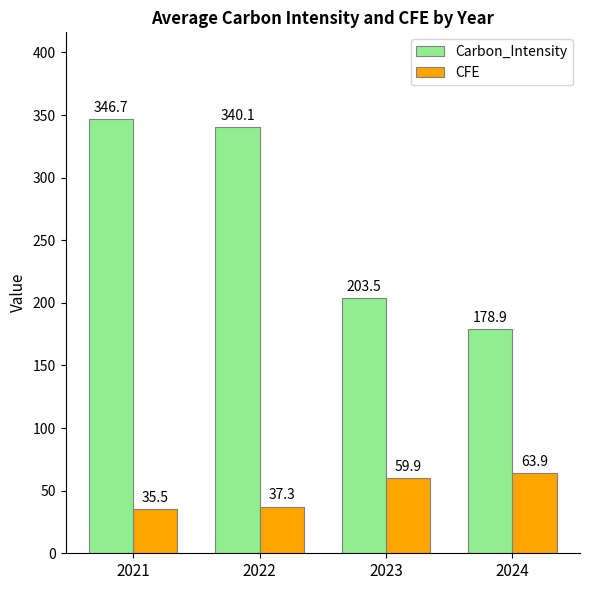

What is the value of the CFE bar at the 2nd from the left?

37.3